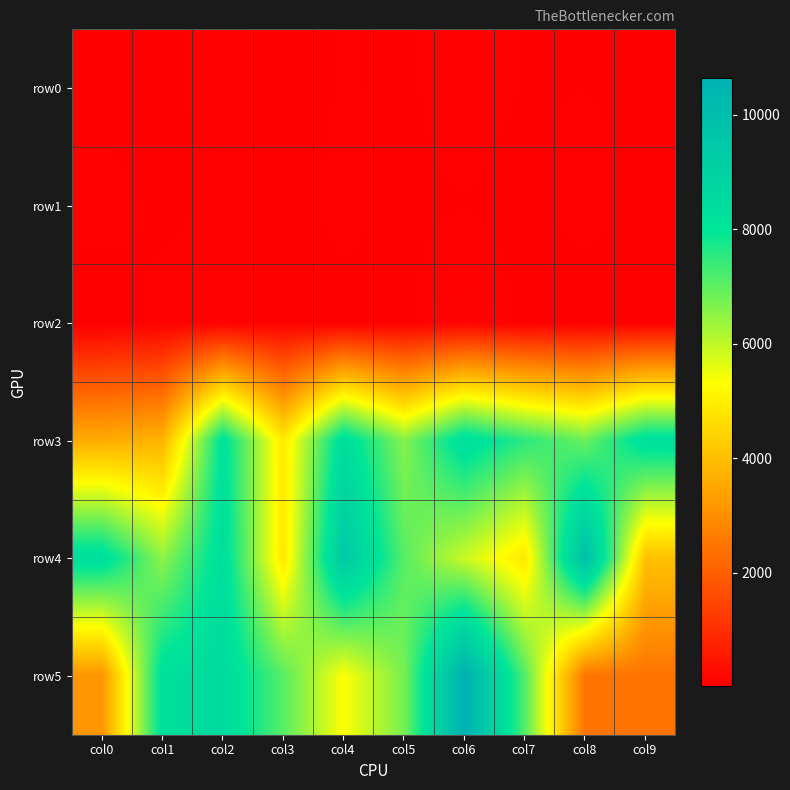

Count the number of data series in this chart.

6